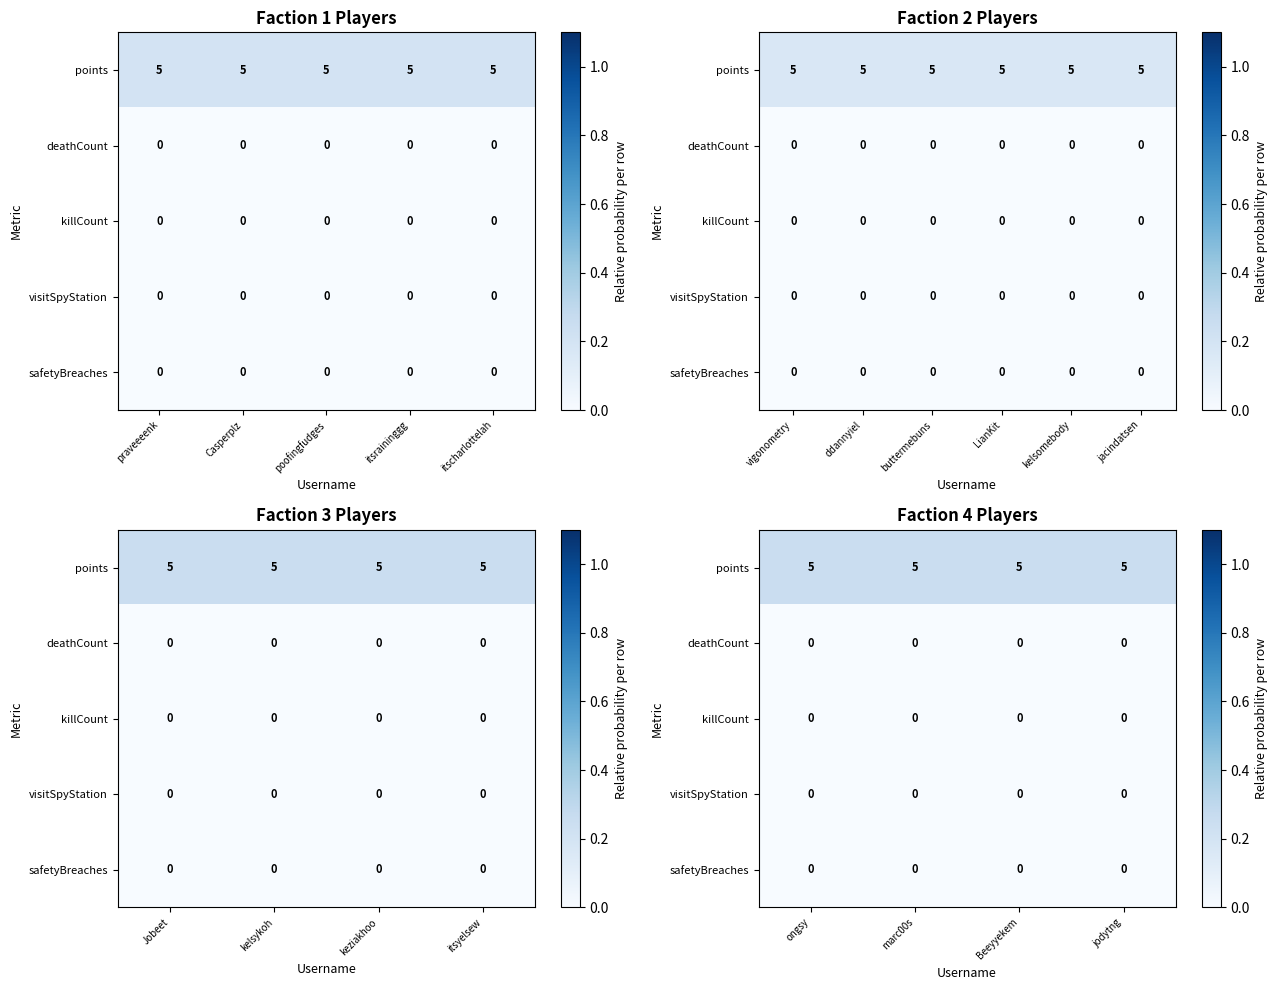

Which has a higher value, Casperplz or praveeeenk?

Casperplz